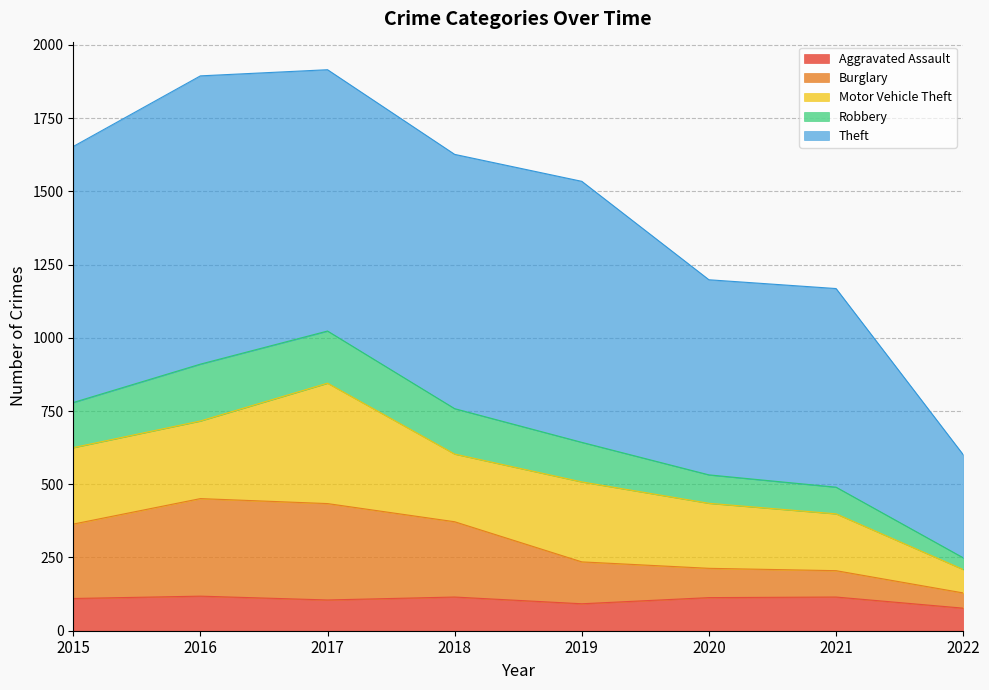

What is the total value across all series at 2015?

1653